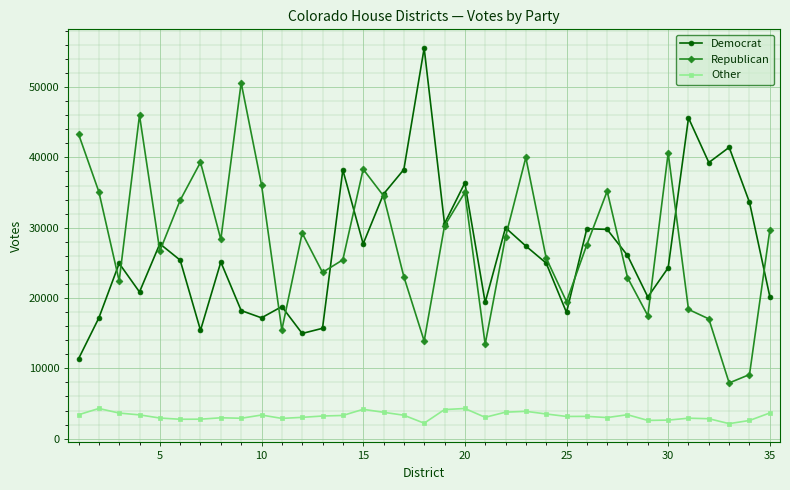

At how many categories does at least one series exceed 12199?

35